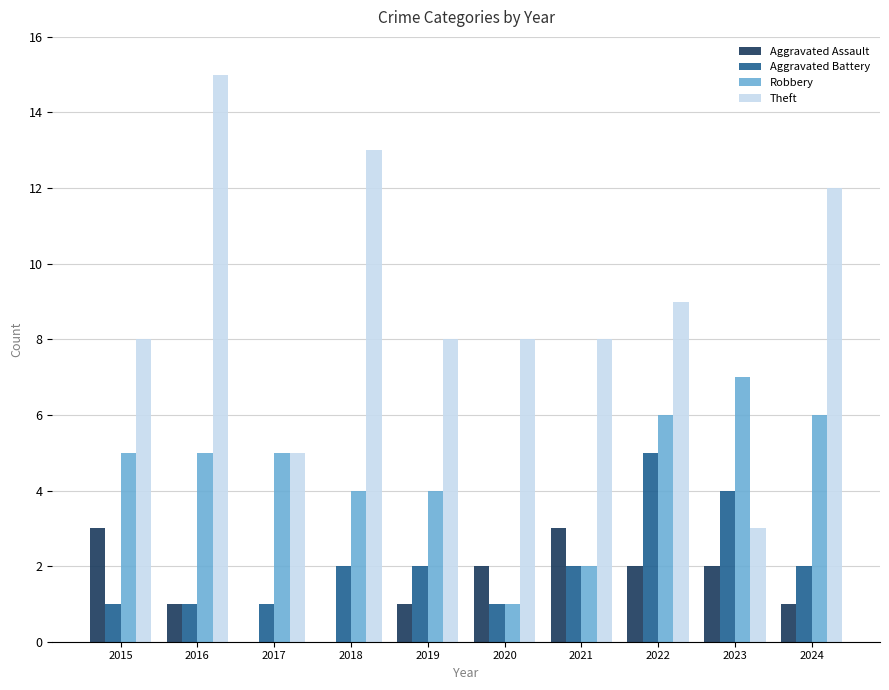

Which series has the largest total across all categories?

Theft